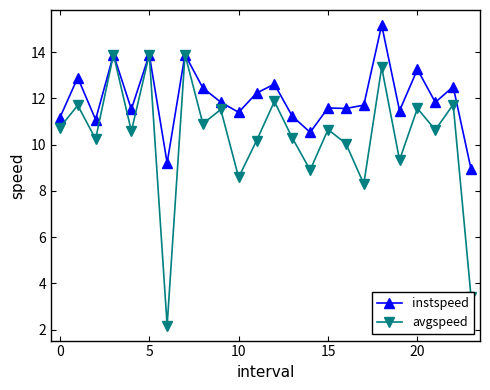

What are all the series names shown in the legend?

instspeed, avgspeed